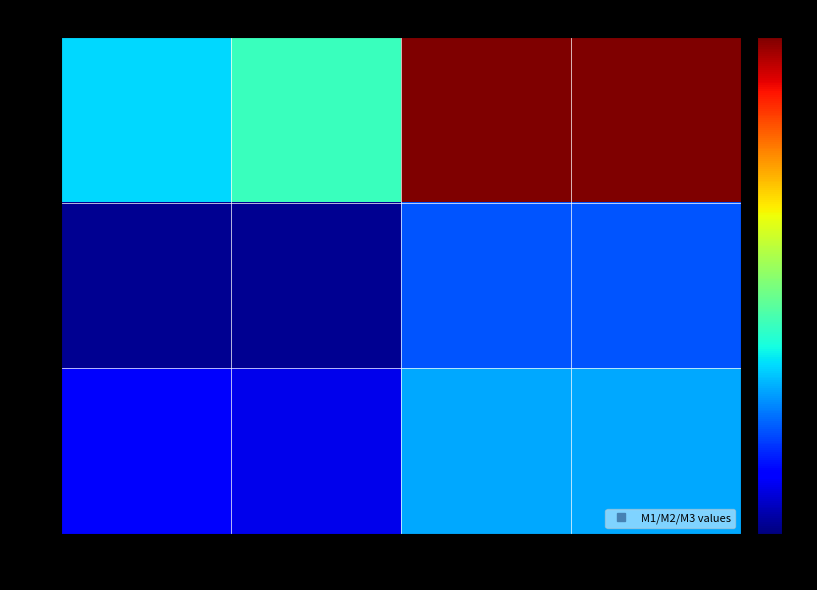

What is the difference between the highest and lowest values at q_pm?

49